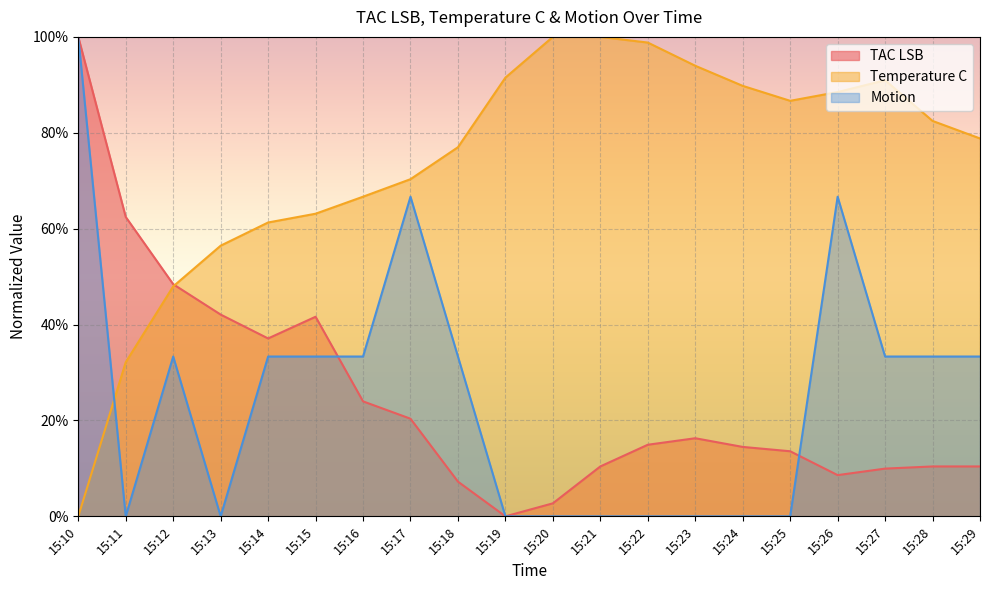

How many intersections are there between TAC LSB and Motion?

2